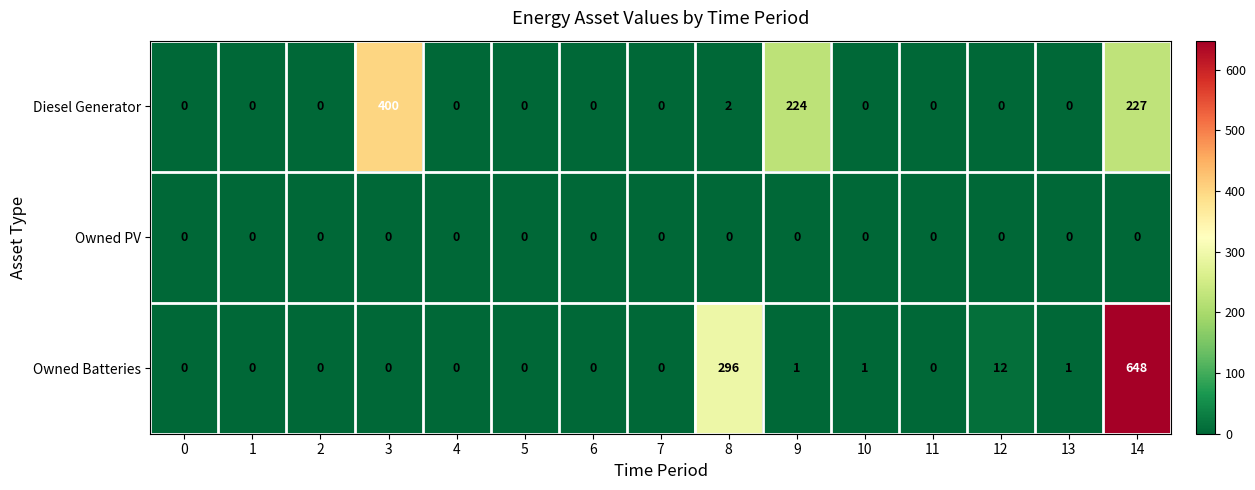

The value of Diesel Generator at 10 is -257. True or false?

False